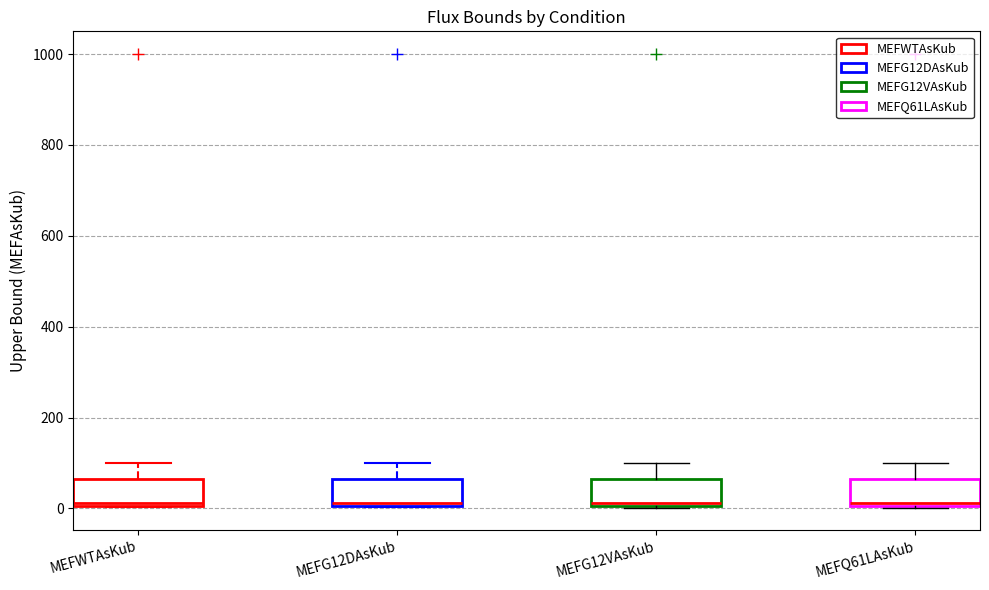

Reading left to right, read every box against the y-axis: the position of its median line, the range the box covers, and the ends of its whiskers. The values are not printed on the chart, so give them approximately, as read against the axis.

MEFWTAsKub: median 20, box 0 to 60, whiskers 0 to 100
MEFG12DAsKub: median 20, box 0 to 60, whiskers 0 to 100
MEFG12VAsKub: median 20, box 0 to 60, whiskers 0 to 100
MEFQ61LAsKub: median 20, box 0 to 60, whiskers 0 to 100